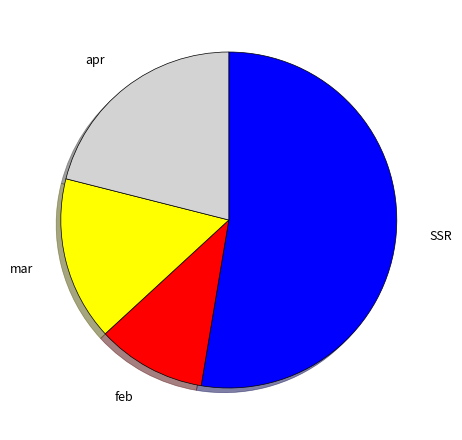

Is there any slice that represents more than half of the pie?

Yes